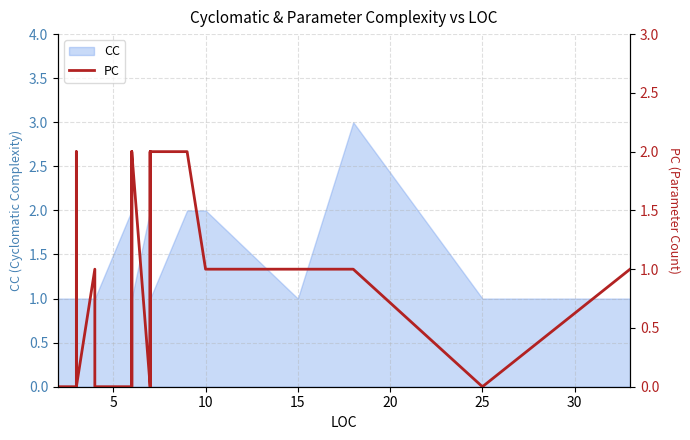

How many points are higher than both their immediate neighbors (excluding endpoints)?

2